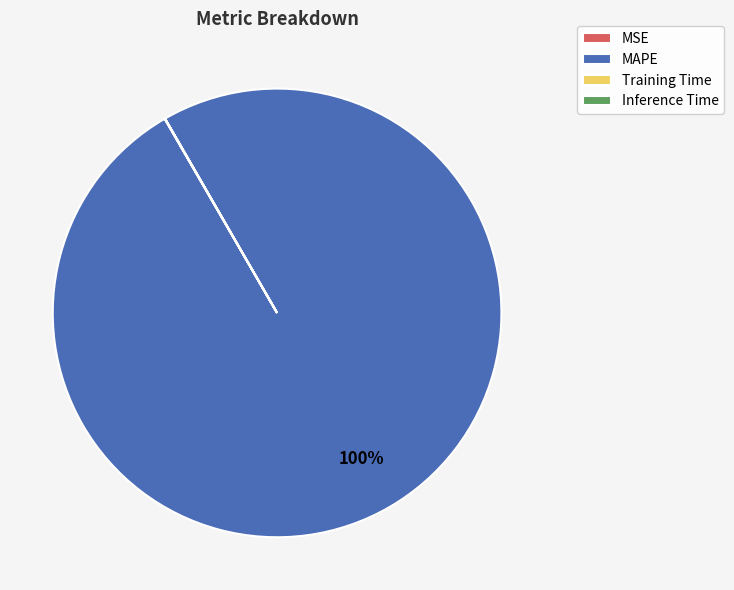

The MAPE slice represents 100% of the pie. True or false?

True